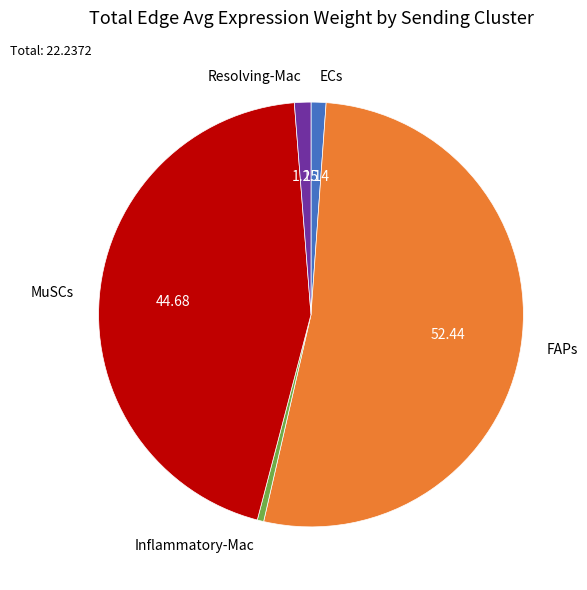

The ECs slice represents 11% of the pie. True or false?

False